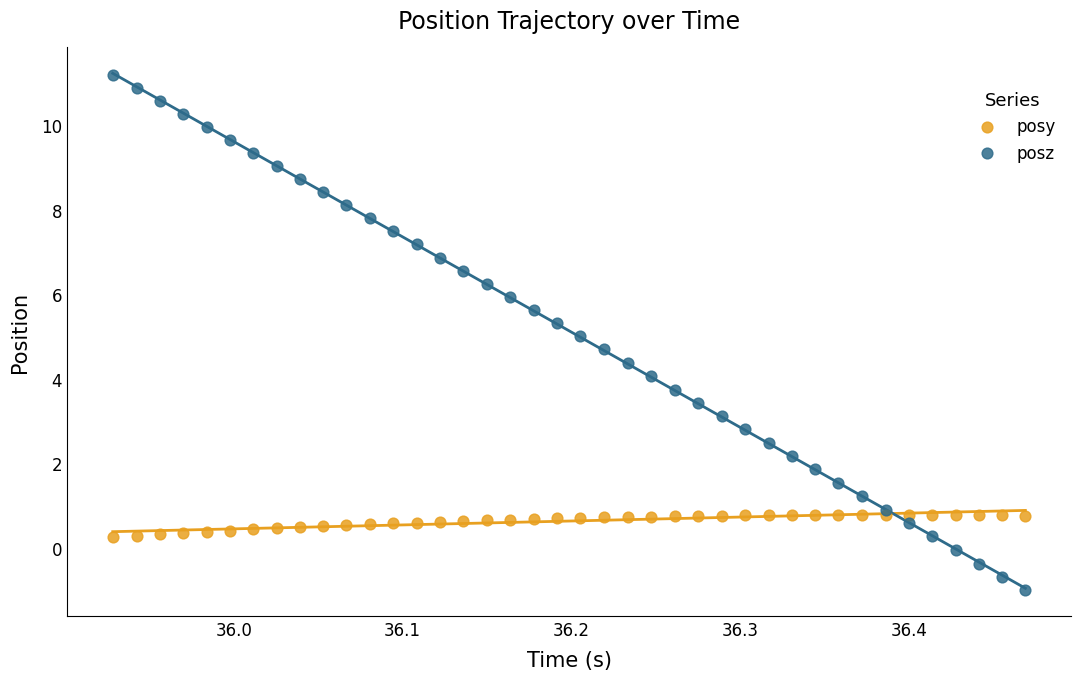

Which series has the largest Y range (max minus min)?

posz